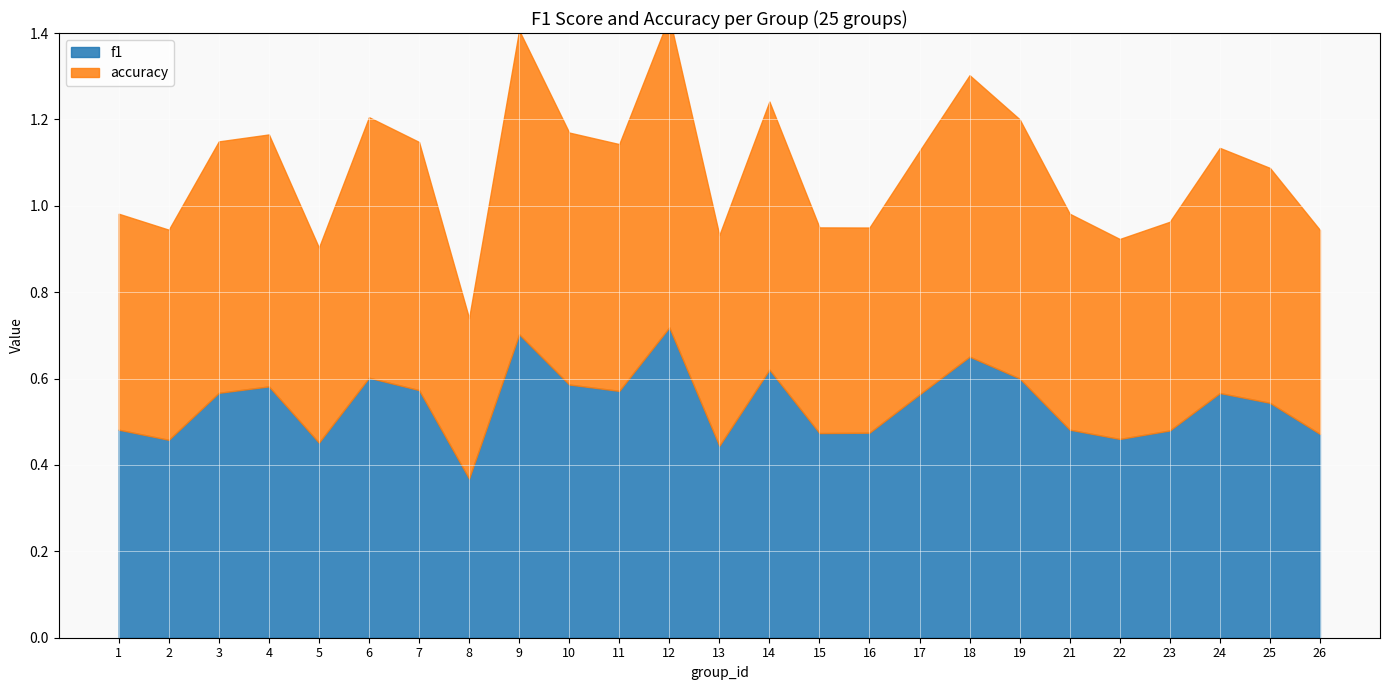

What is the maximum value shown in the chart?

0.7